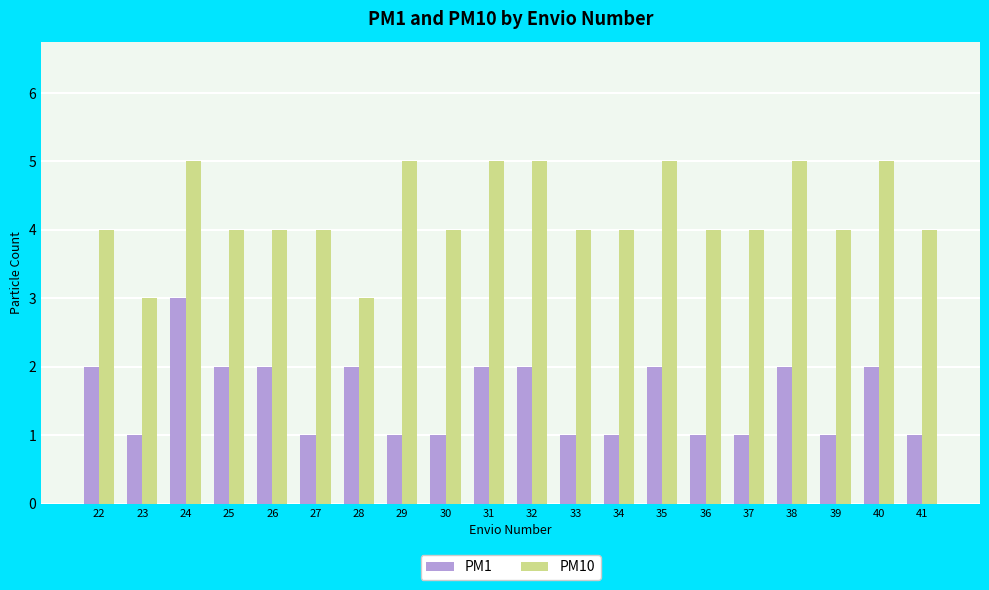

Is the value of PM10 at 34 greater than the value of PM1 at 22?

Yes